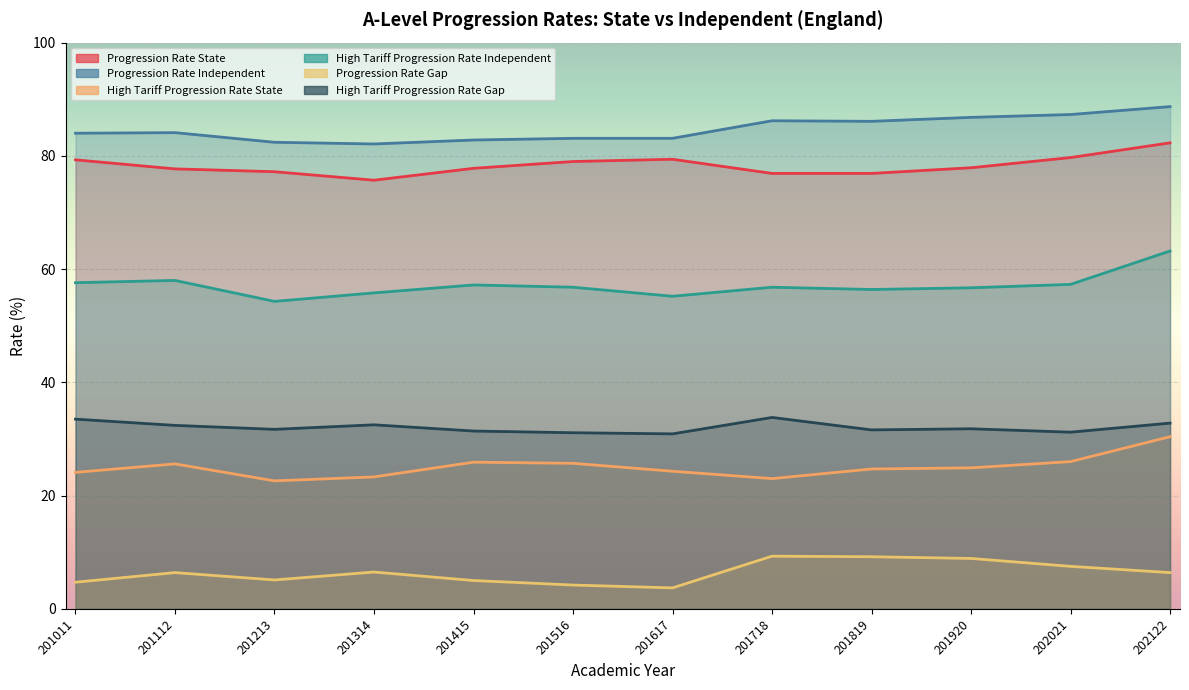

What is the average value of the high_tariff_progression_rate_gap series?

32.1